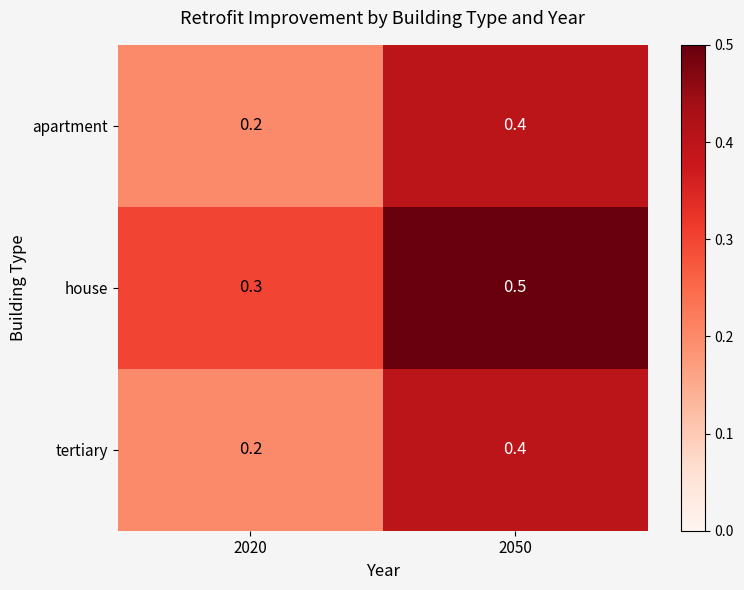

At which label is house closest to 0?

2020